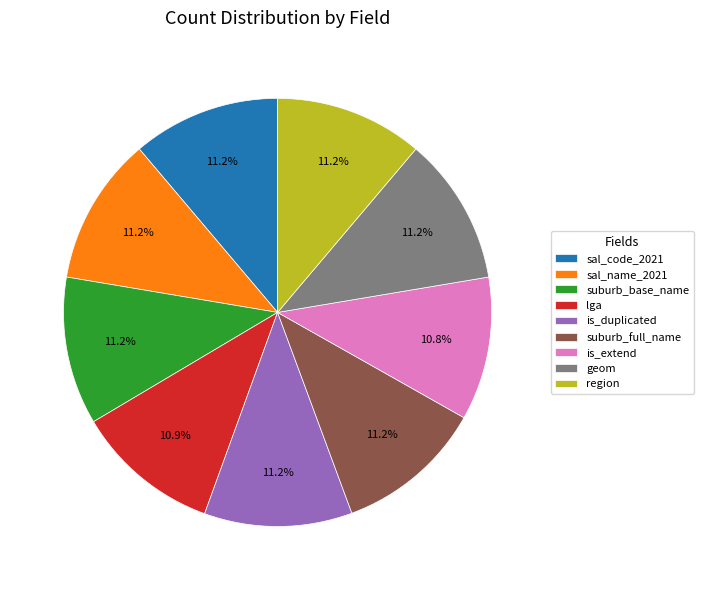

Is there any slice that represents more than half of the pie?

No